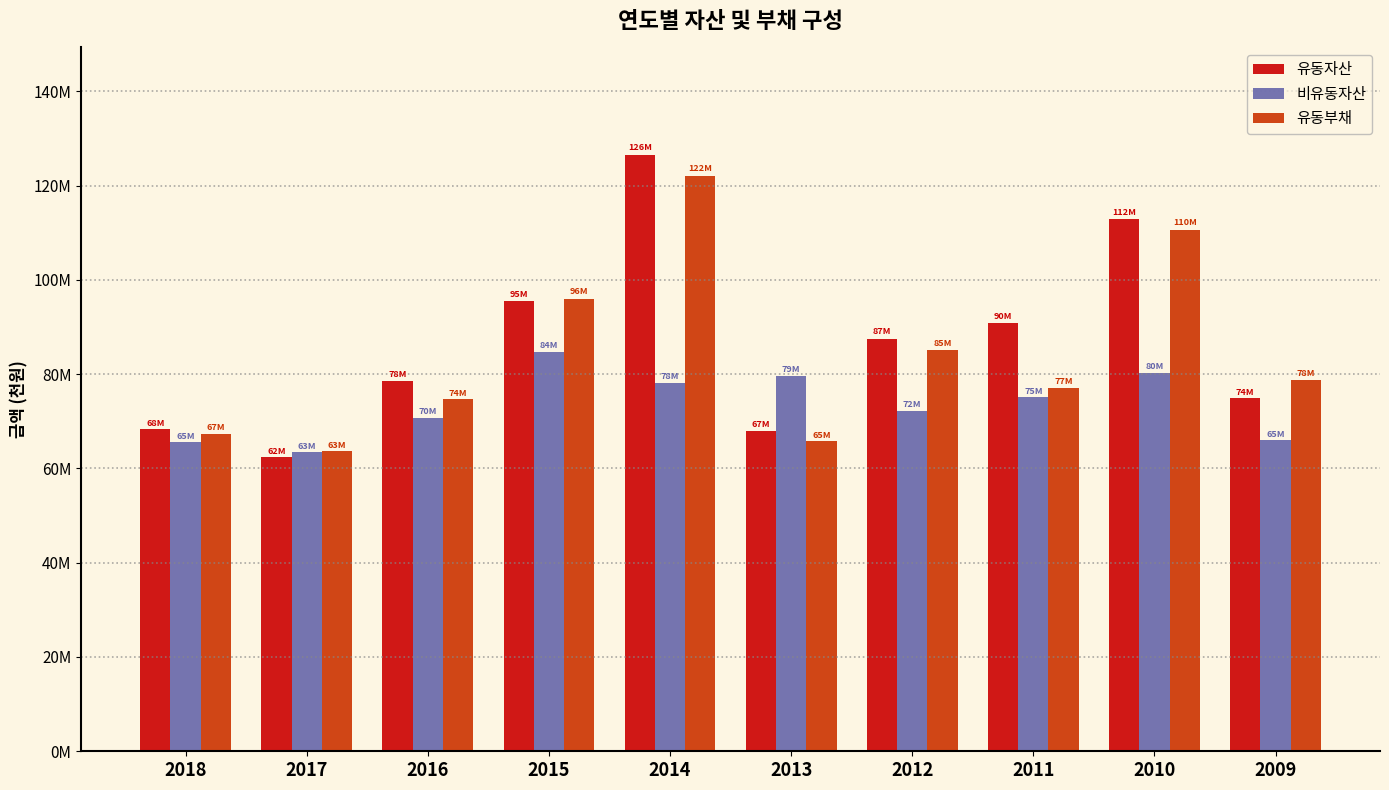

At which label does 유동부채 first exceed 78748559?

2015